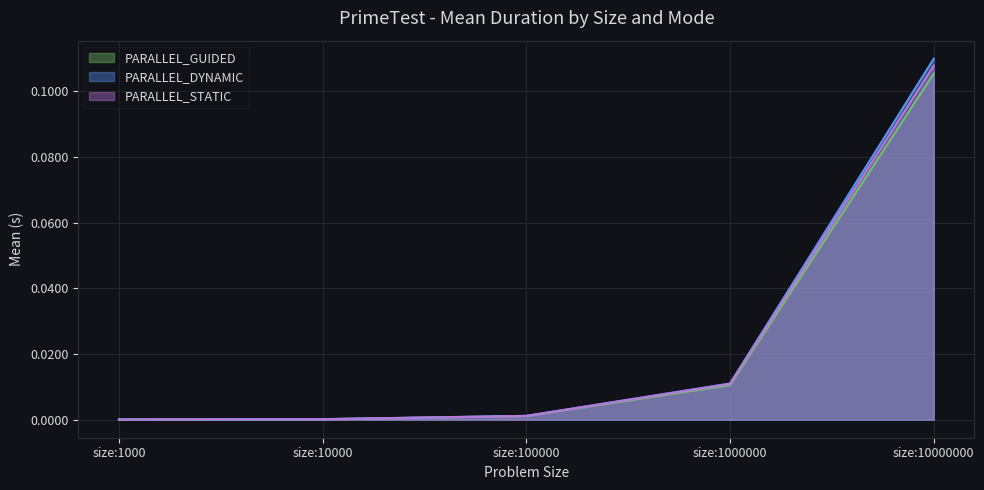

Which series changed the most between size:1000 and size:100000?

PARALLEL_STATIC